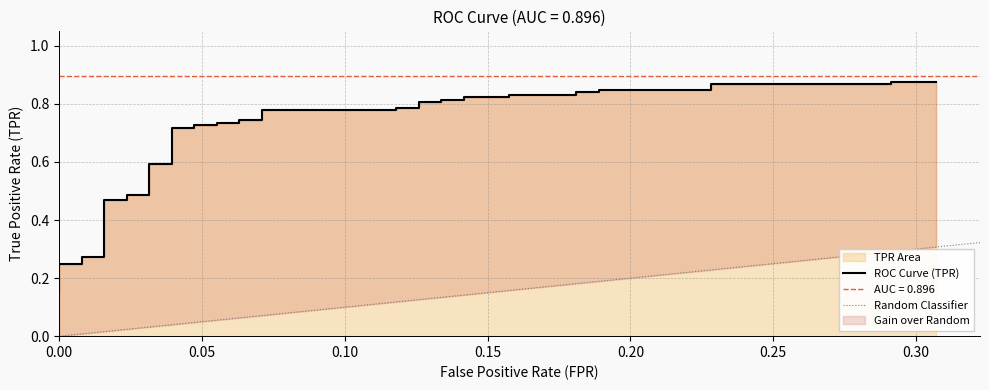

The chart shows a value of 1.1 at 16. True or false?

False